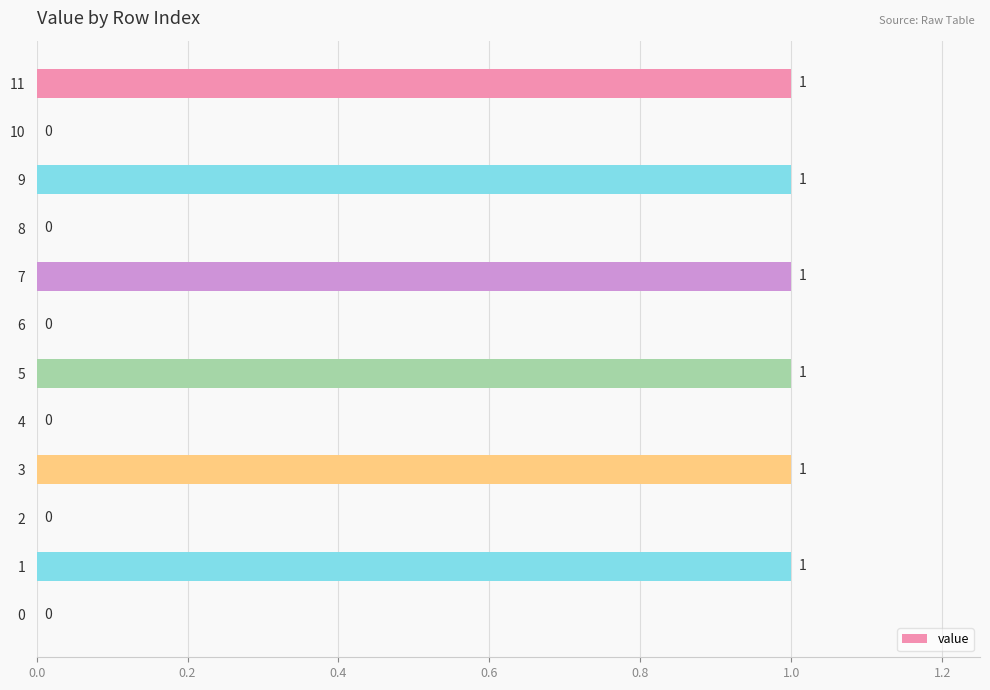

Reading top to bottom, transcribe all the data shown in this chart.

11=1	10=0	9=1	8=0	7=1	6=0	5=1	4=0	3=1	2=0	1=1	0=0